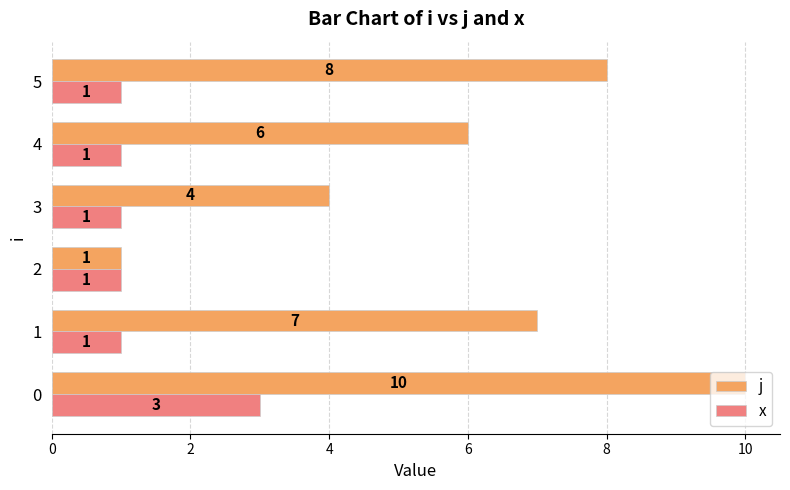

Which series has the widest spread of values?

j